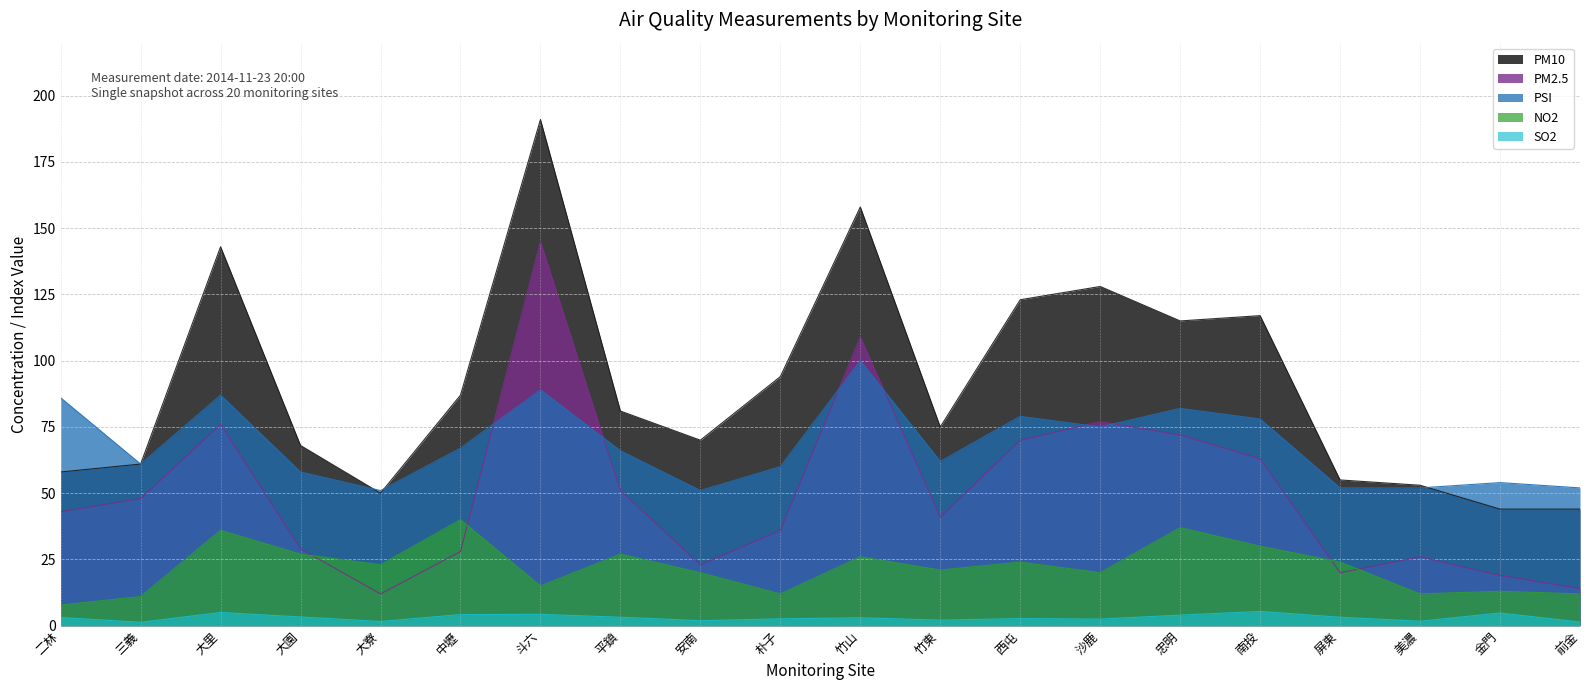

How many interior local peaks does the PM2.5 series have?

5